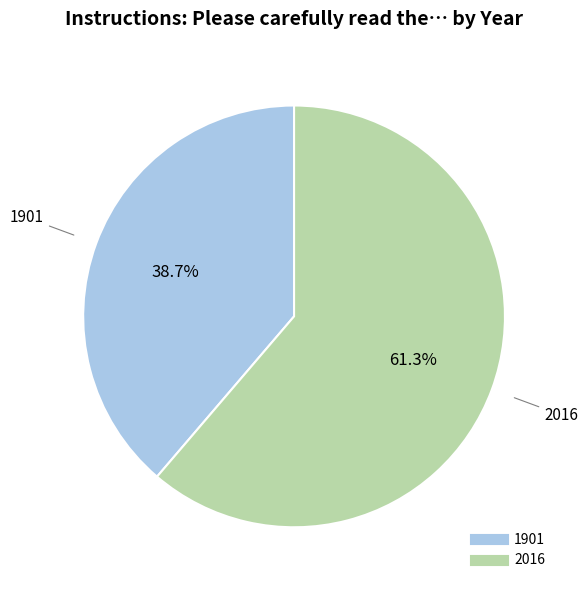

Which category accounts for the majority?

2016